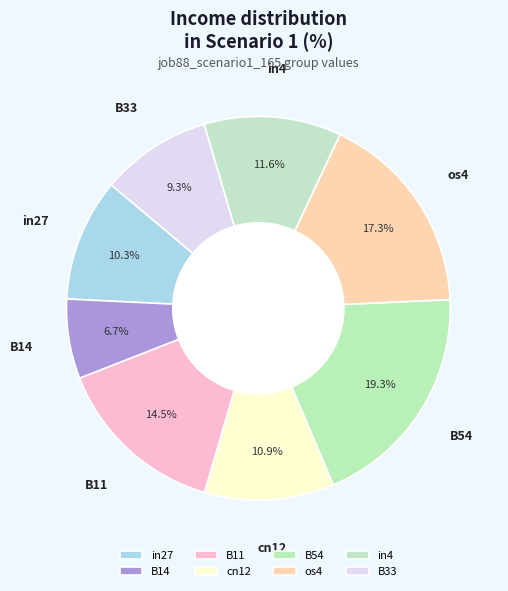

Between B33 and cn12, which is larger?

cn12